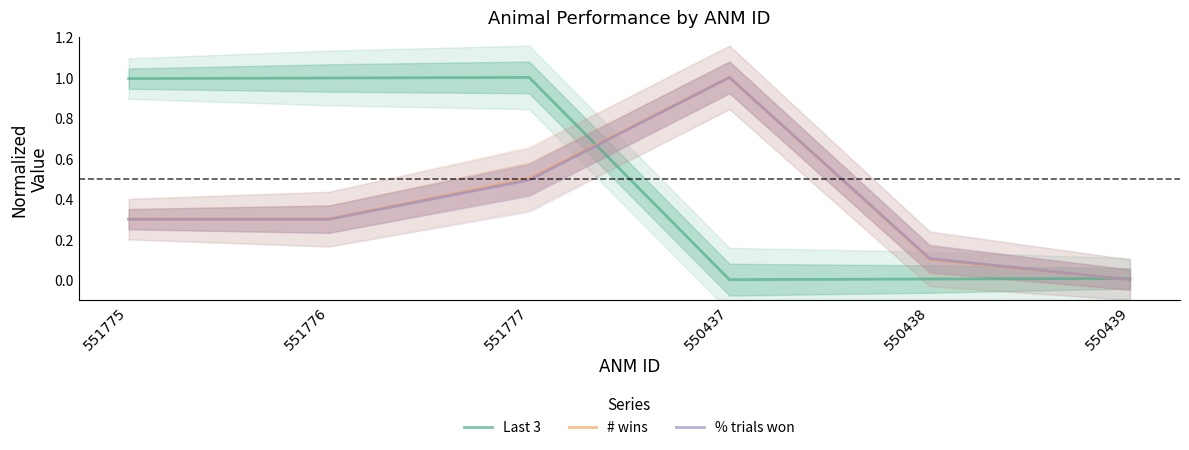

What is the label of the 2nd point from the left?

551776